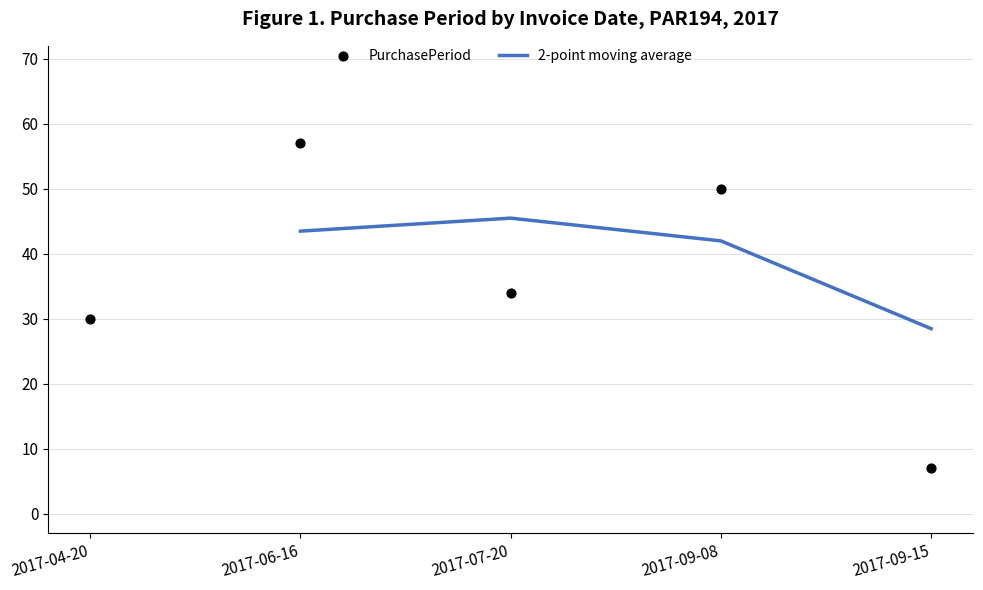

What is the change in value from 2017-06-16 to 2017-09-08?

-7